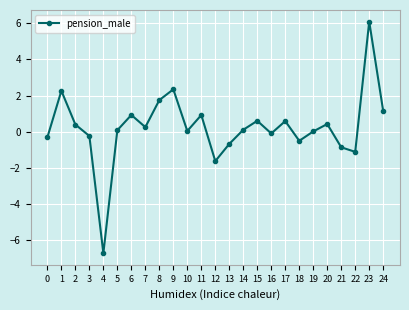

Does the chart have visible grid lines?

Yes